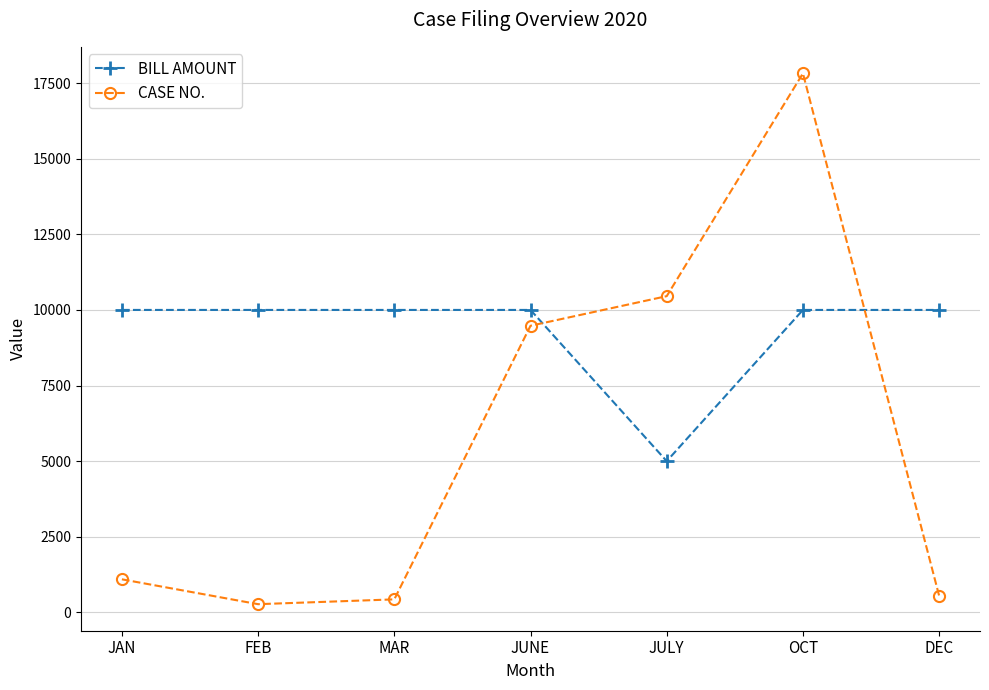

How many interior local peaks does the CASE NO. series have?

1